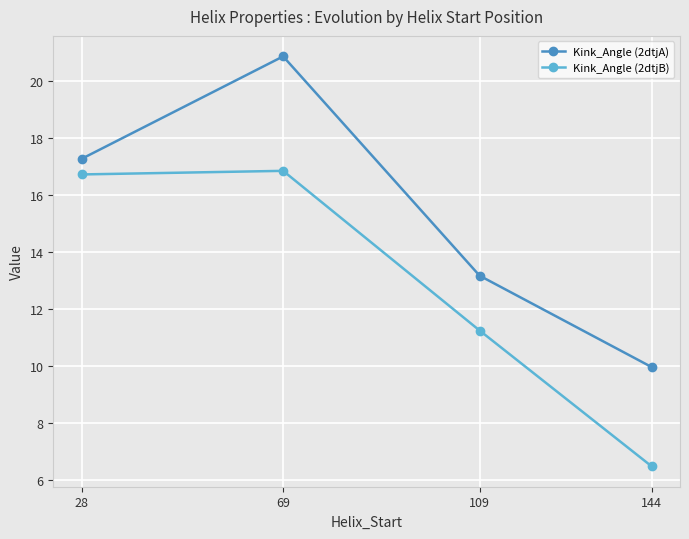

How many lines are shown in the chart?

2